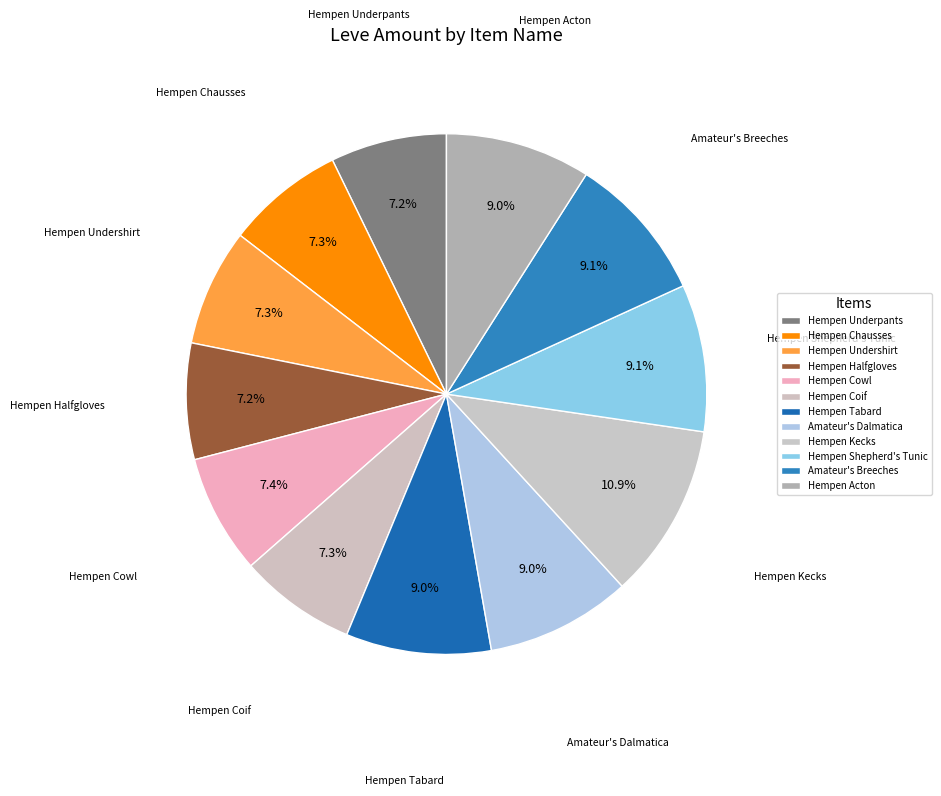

How many slices are in this pie chart?

12